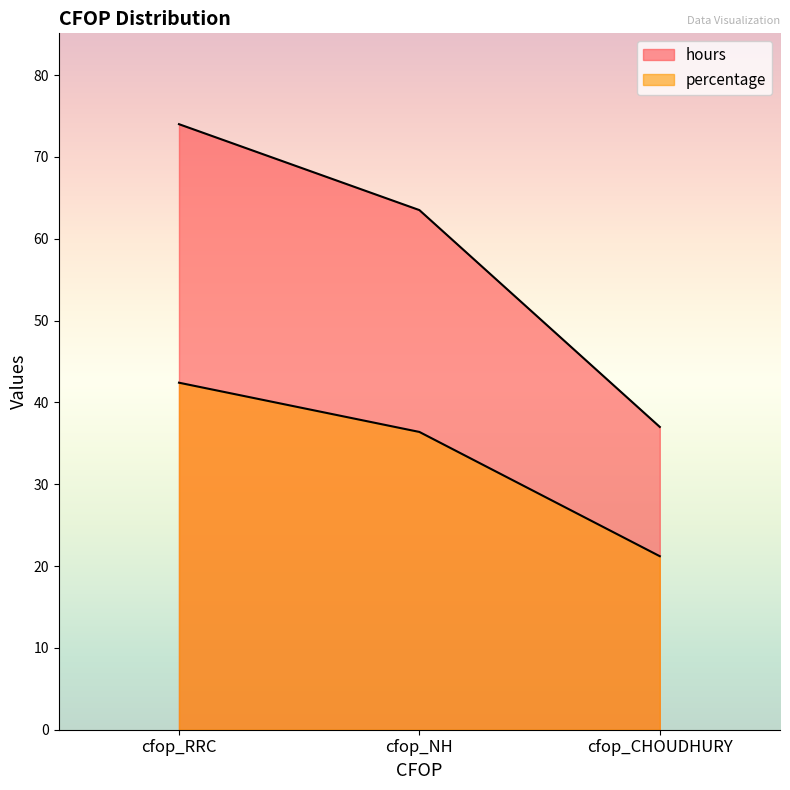

What is the label of the 3rd point from the left?

cfop_CHOUDHURY